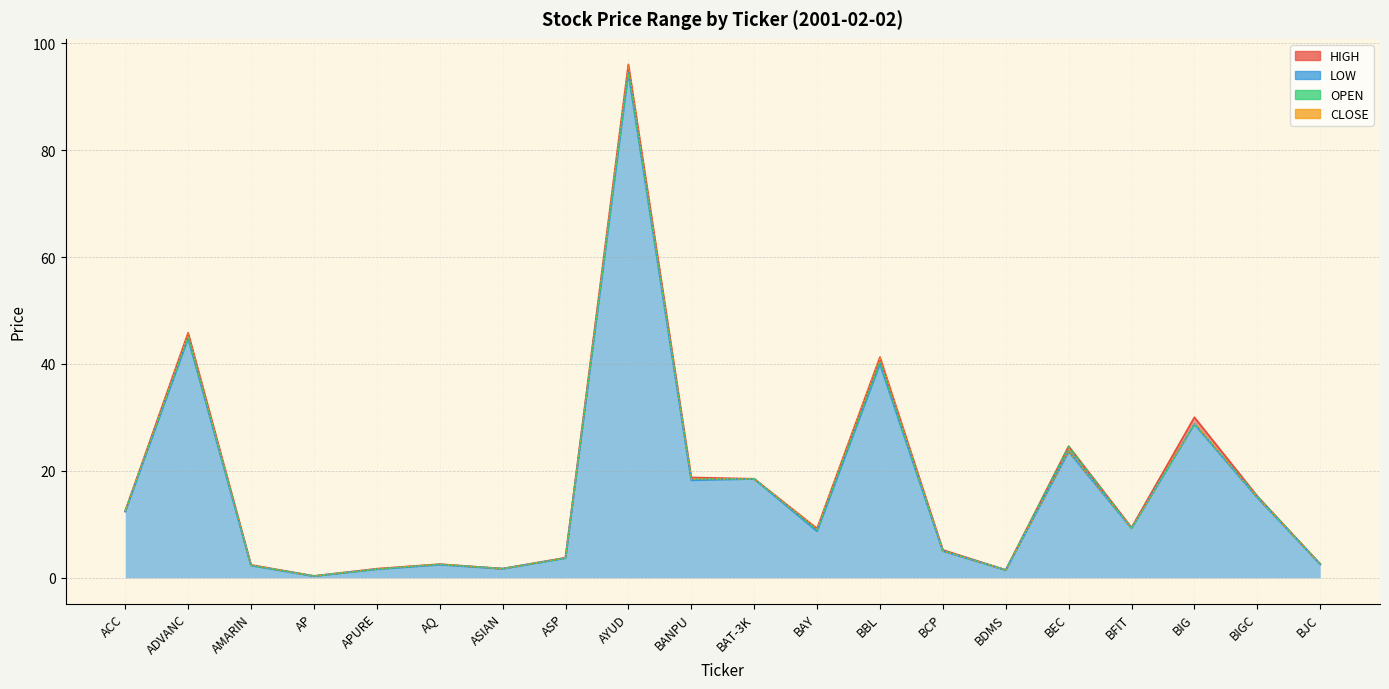

Is the value of <HIGH> at AYUD greater than the value of <OPEN> at AQ?

Yes